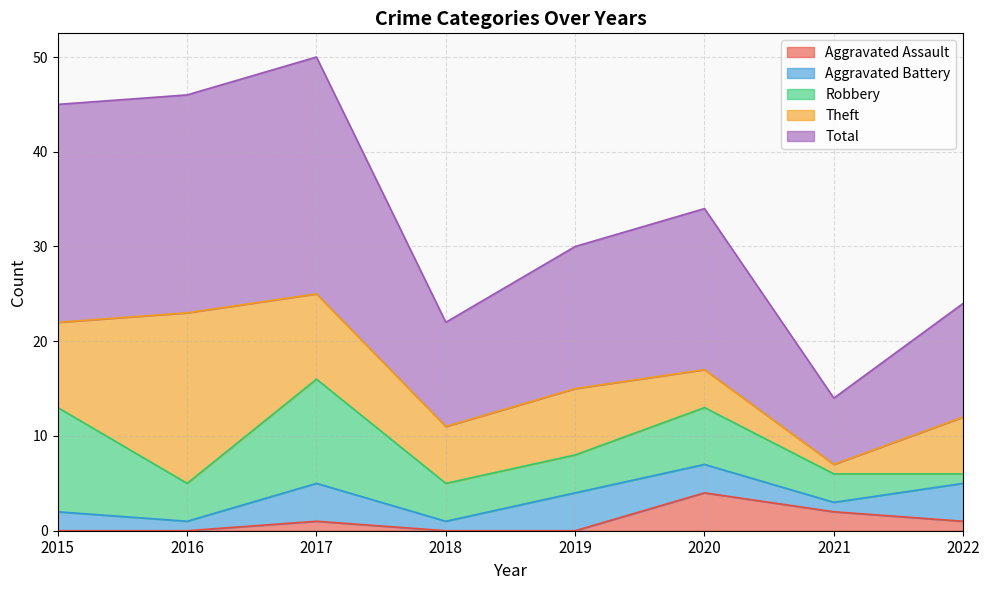

Which series has the largest total across all categories?

Total